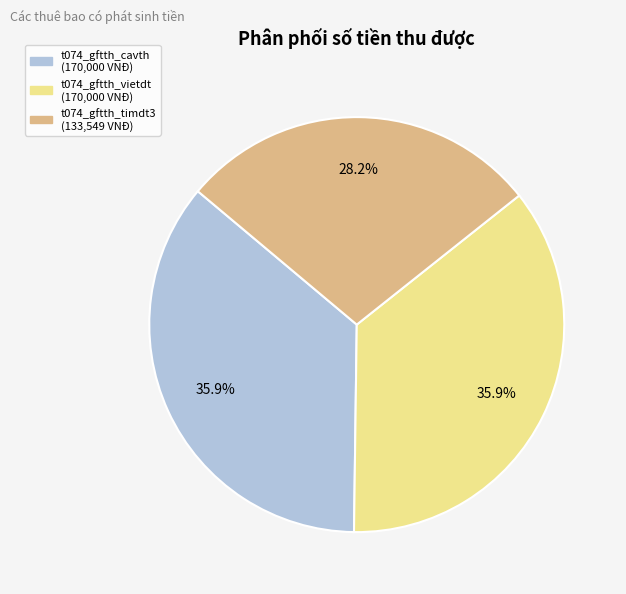

How many segments does this pie chart have?

3